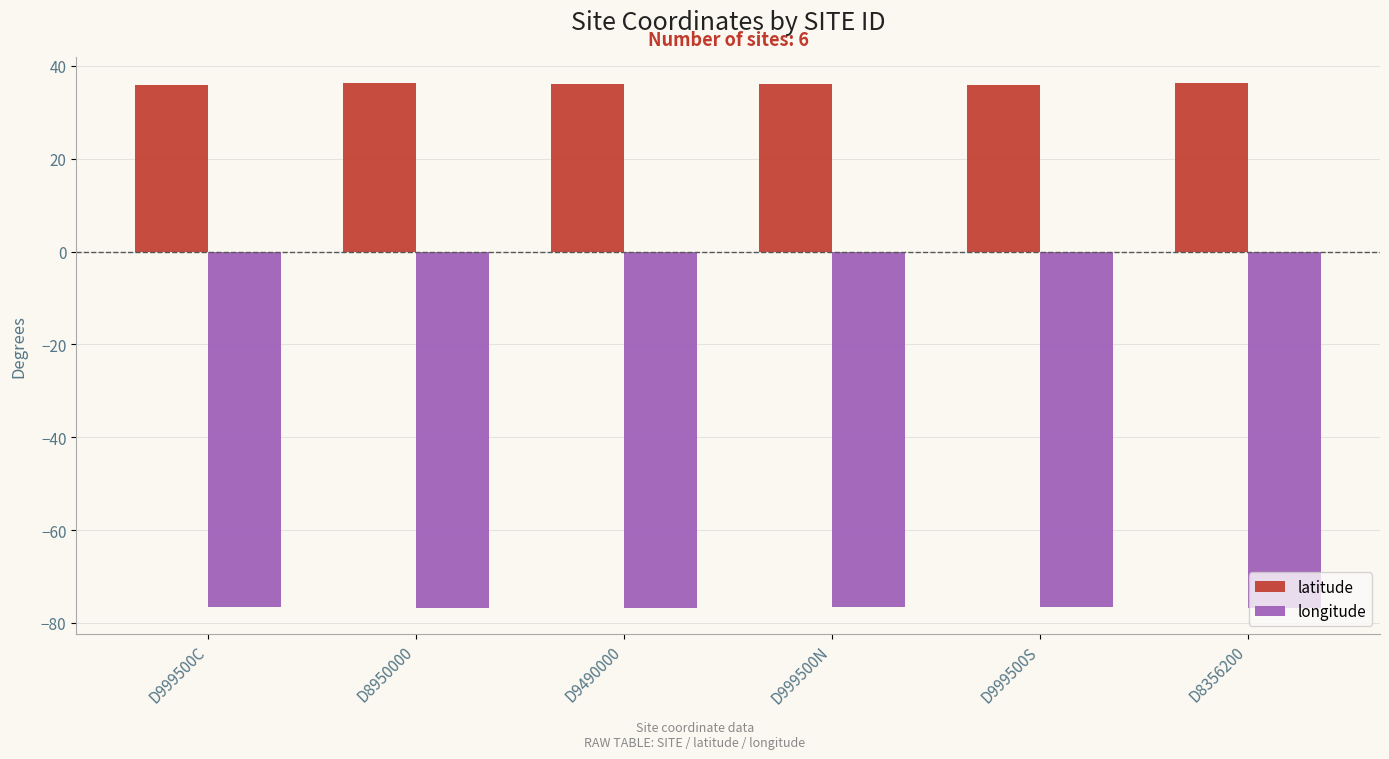

What is the difference between the maximum and second lowest values in the latitude series?

0.3